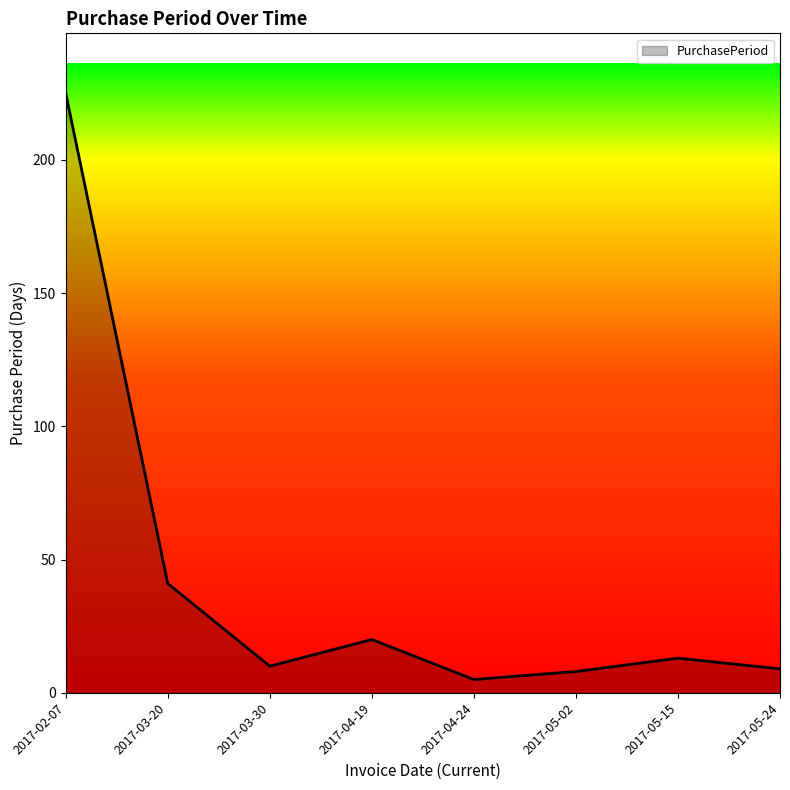

What is the ratio of the value at 2017-03-20 to the value at 2017-02-07?

0.2